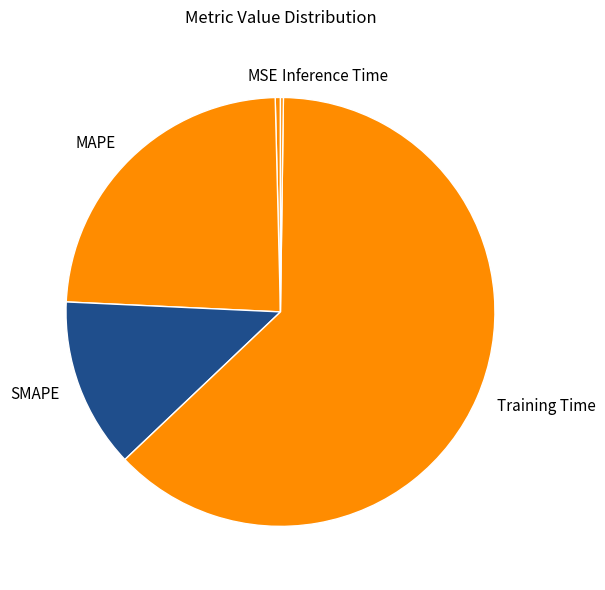

What is the largest slice in the pie chart?

Training Time